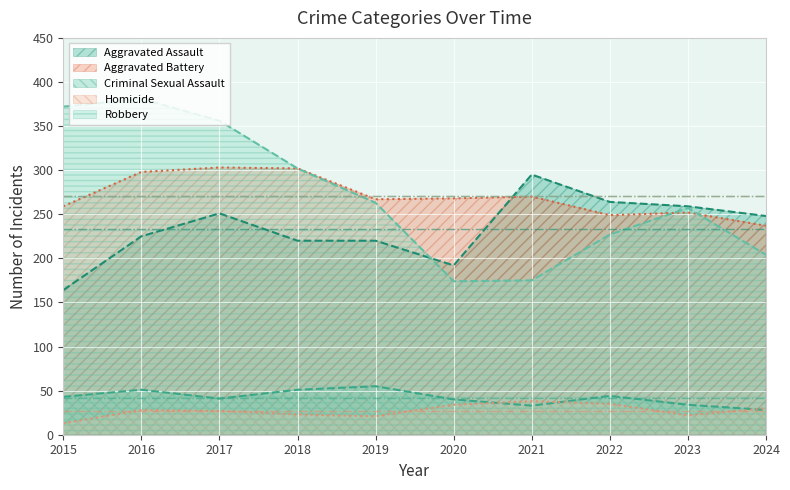

How many interior local valleys does the Criminal Sexual Assault series have?

2